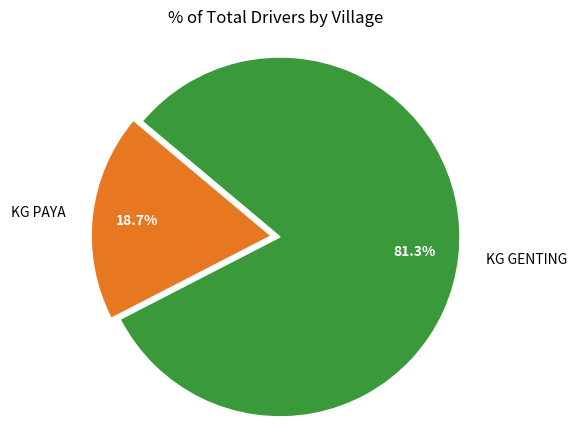

To the nearest percent, what is the combined percentage of KG GENTING and KG PAYA?

100%